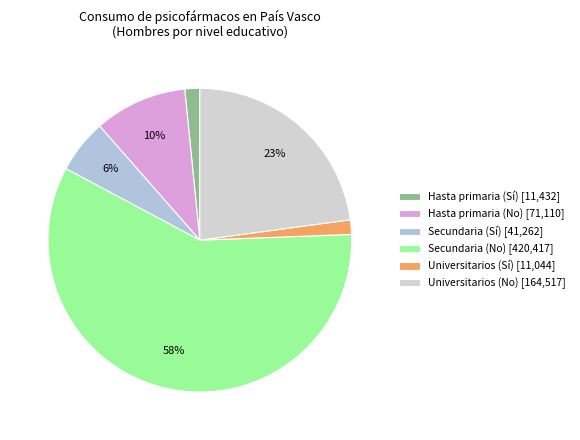

Is there any slice that represents more than half of the pie?

Yes